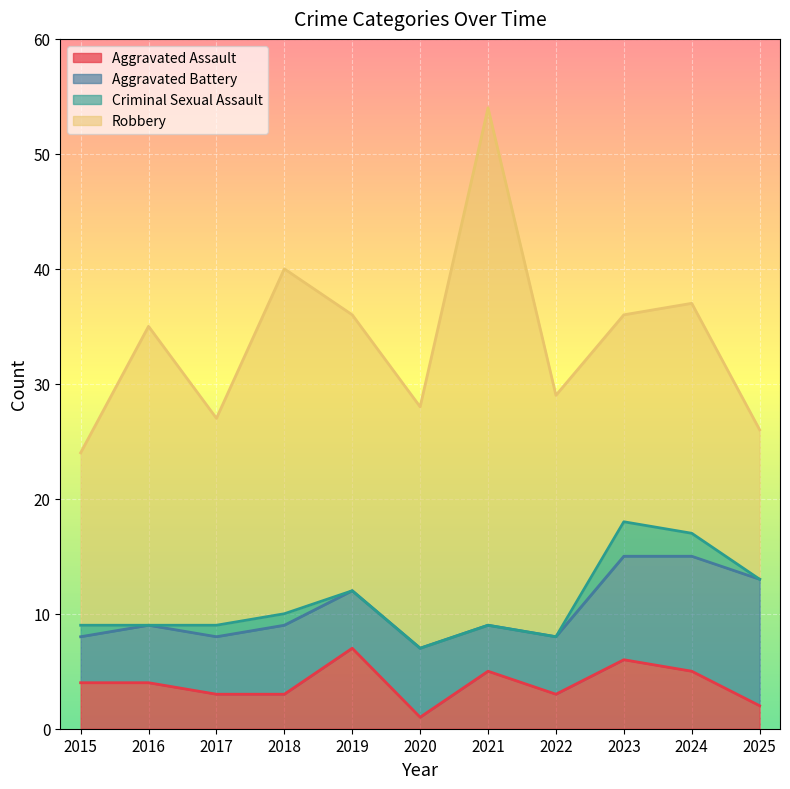

What is the average value of the Criminal Sexual Assault series?

1